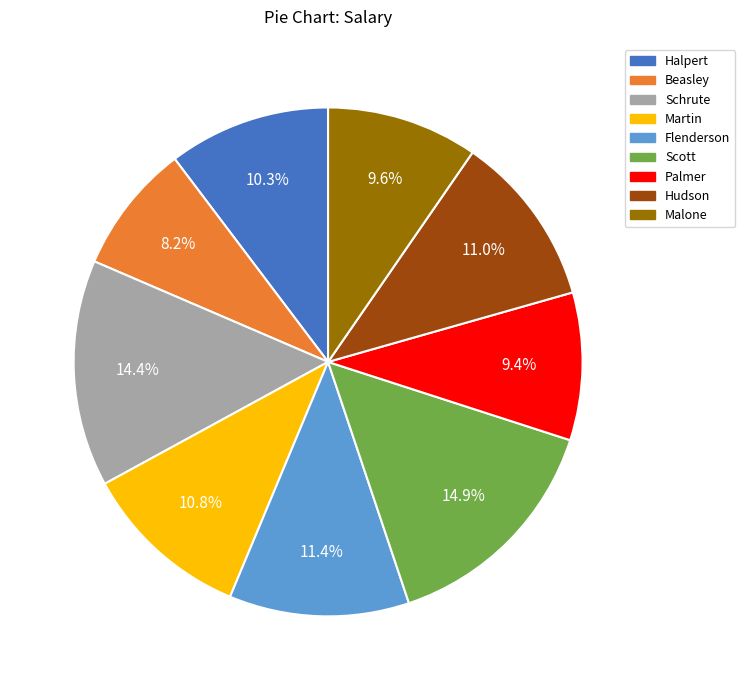

Is Hudson the majority of the pie?

No